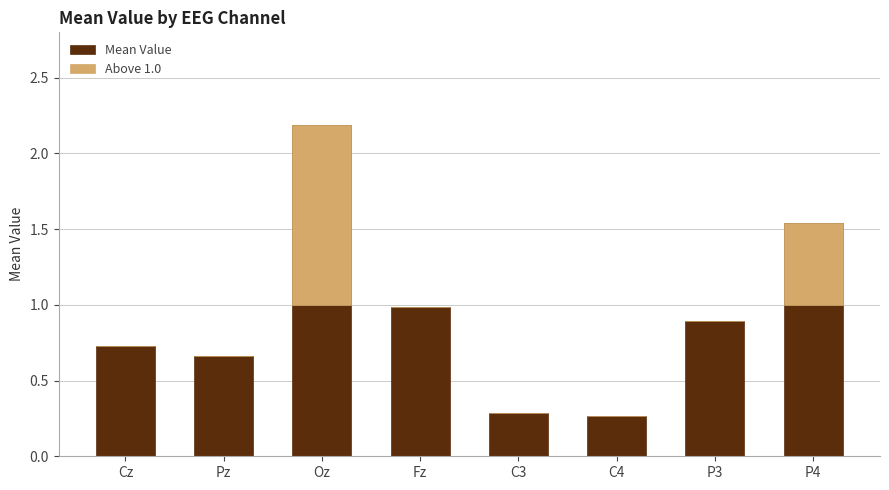

What is the difference between the highest and lowest values at C4?

0.3